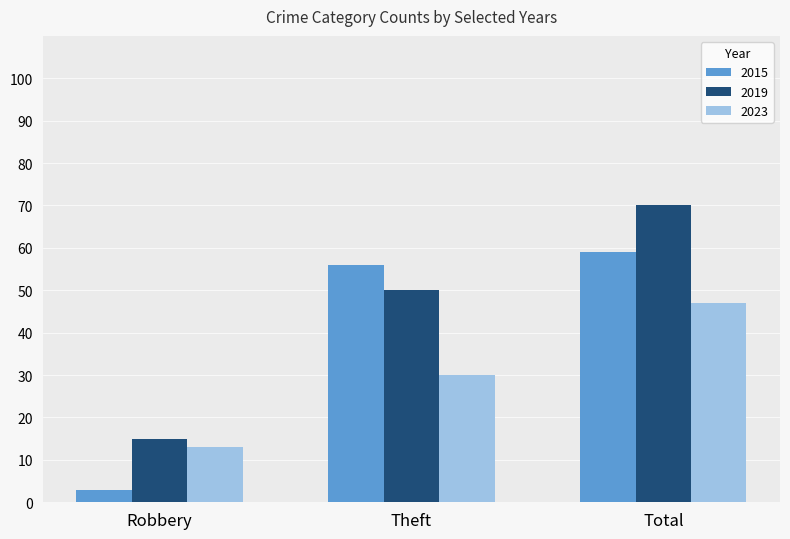

Count the number of categories in the chart.

3